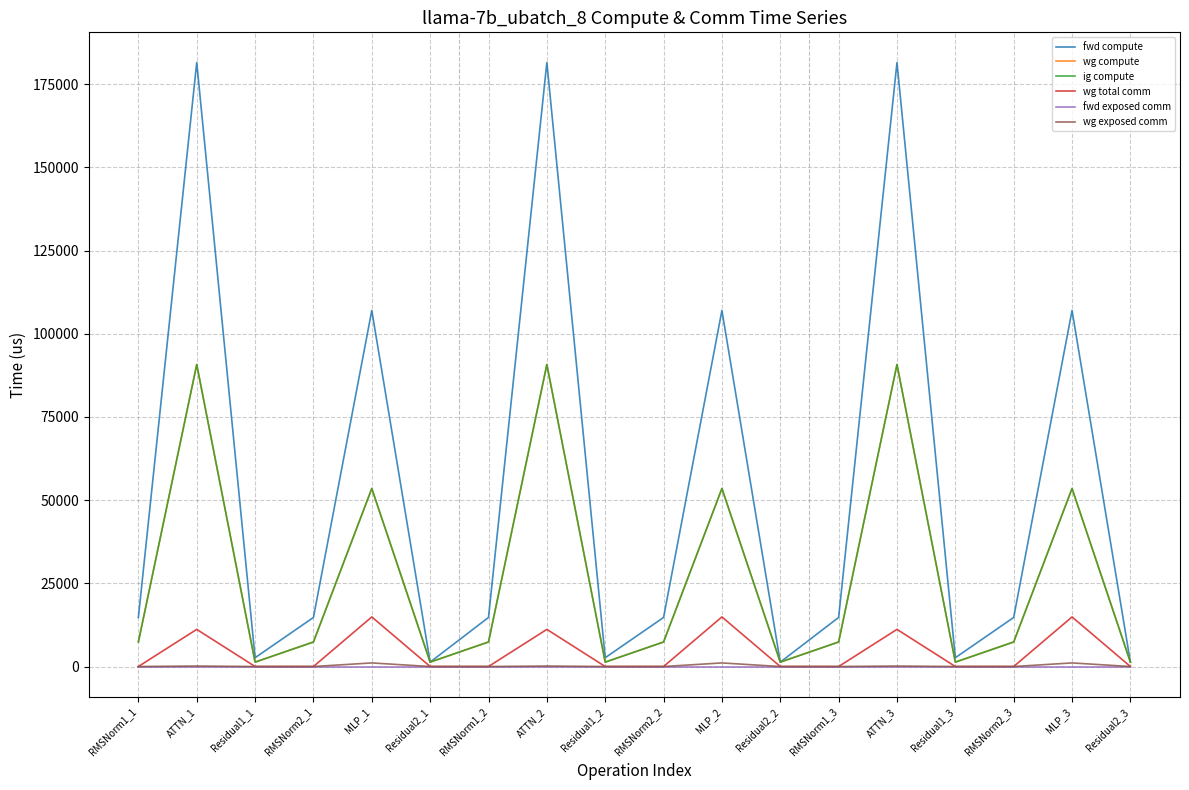

What is the difference between the ig compute values at Residual2_2 and RMSNorm2_2?

6051.3